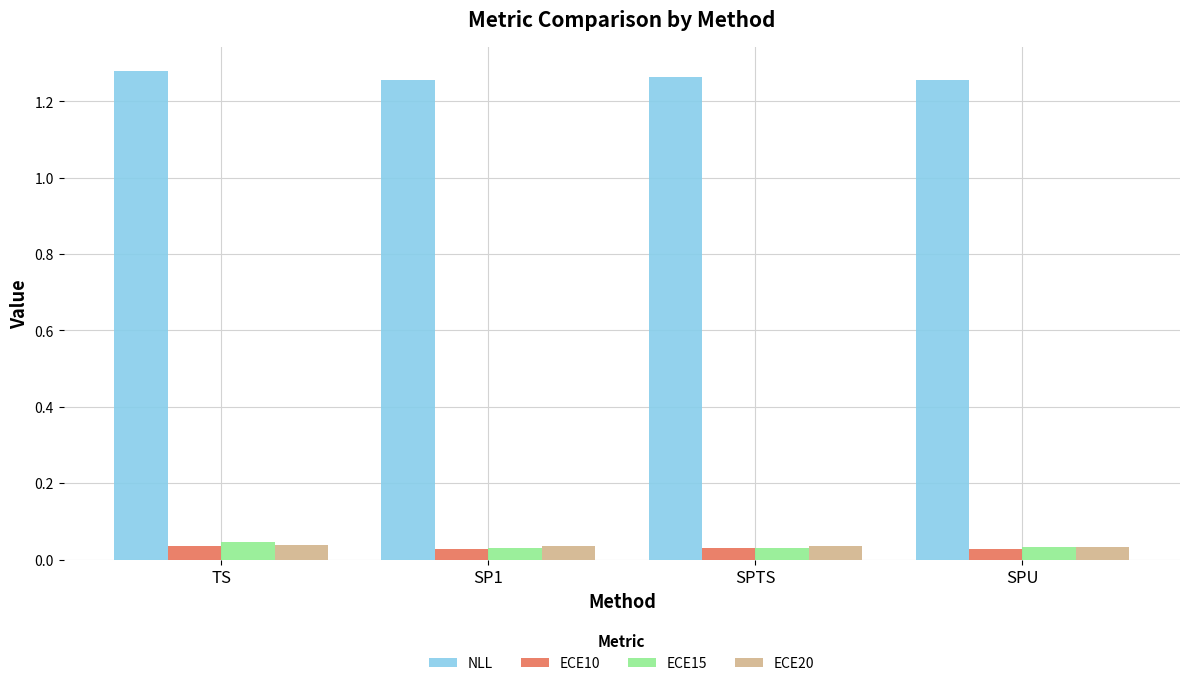

What position from the left is SPU?

4